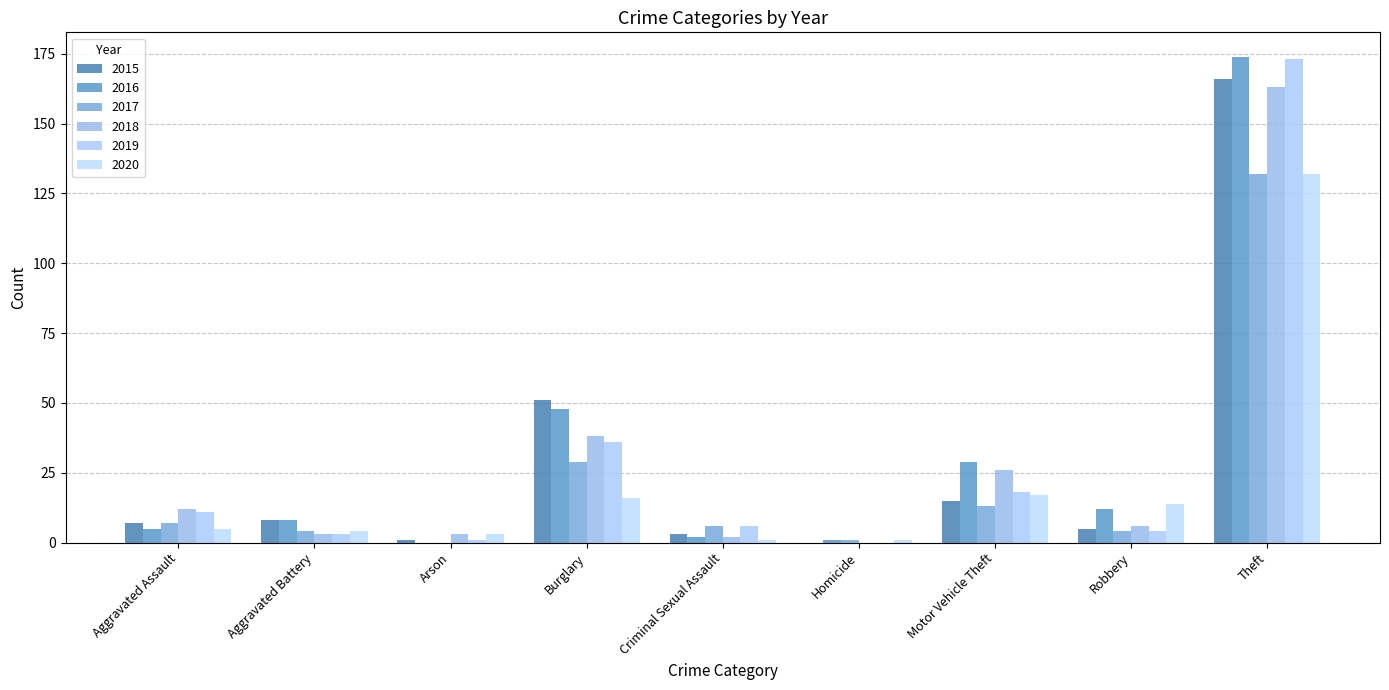

What position from the right is Theft?

1